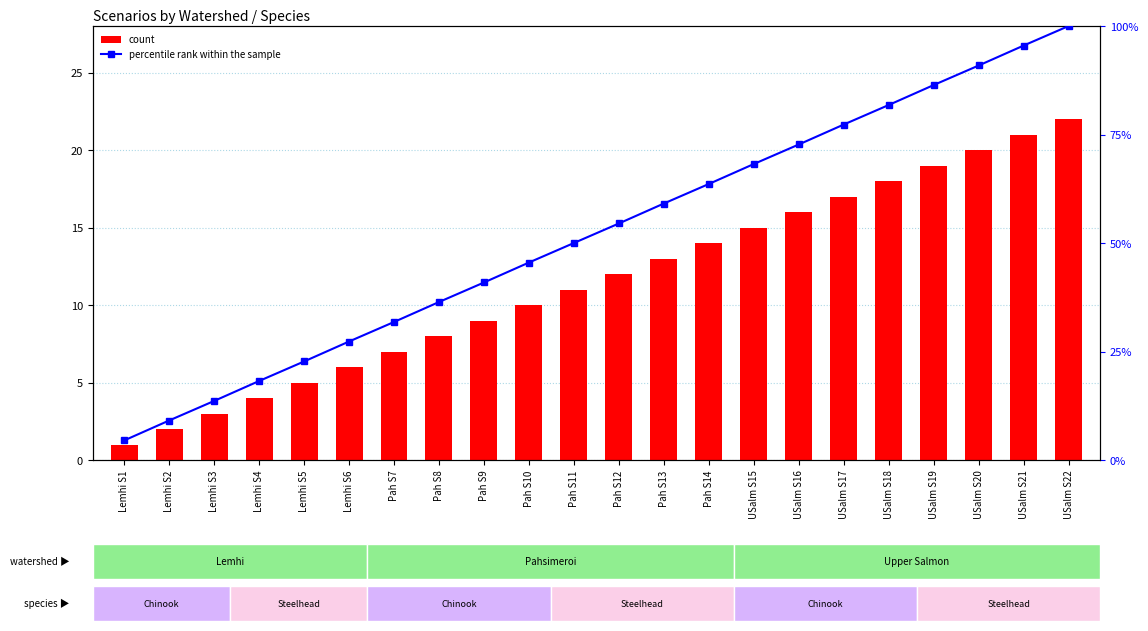

The value of percentile rank within the sample at USalm S19 is 50.5. True or false?

False